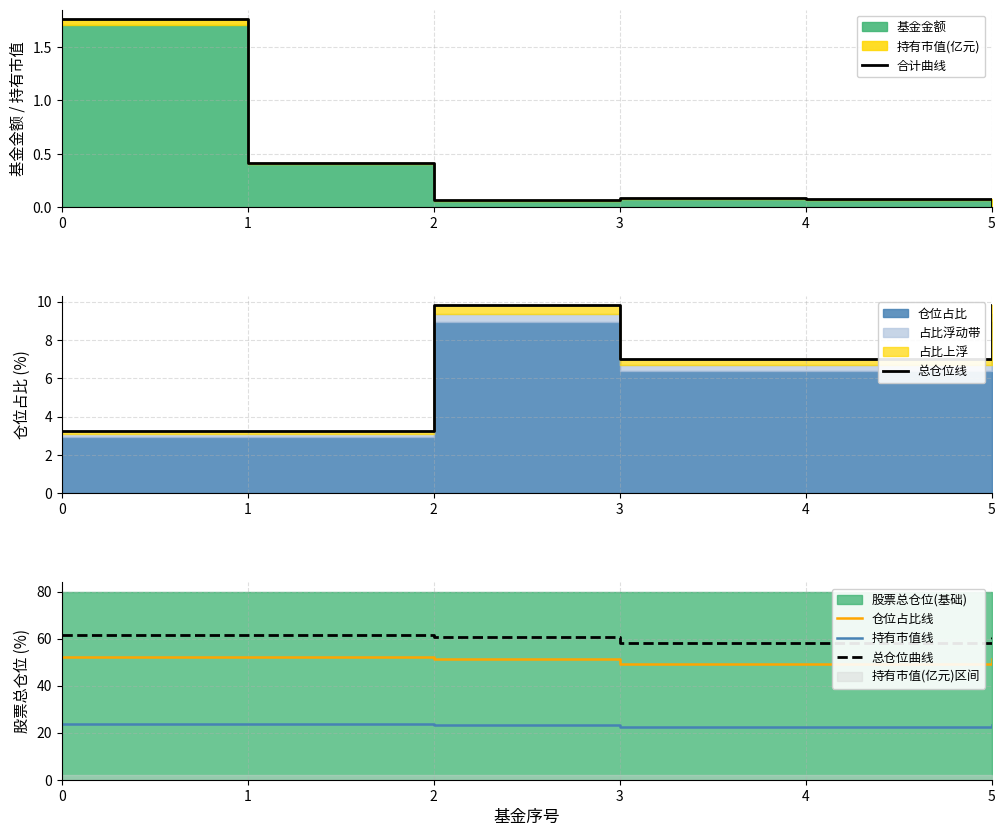

What is the difference between the 总仓位曲线 values at 4 and 1?

3.2